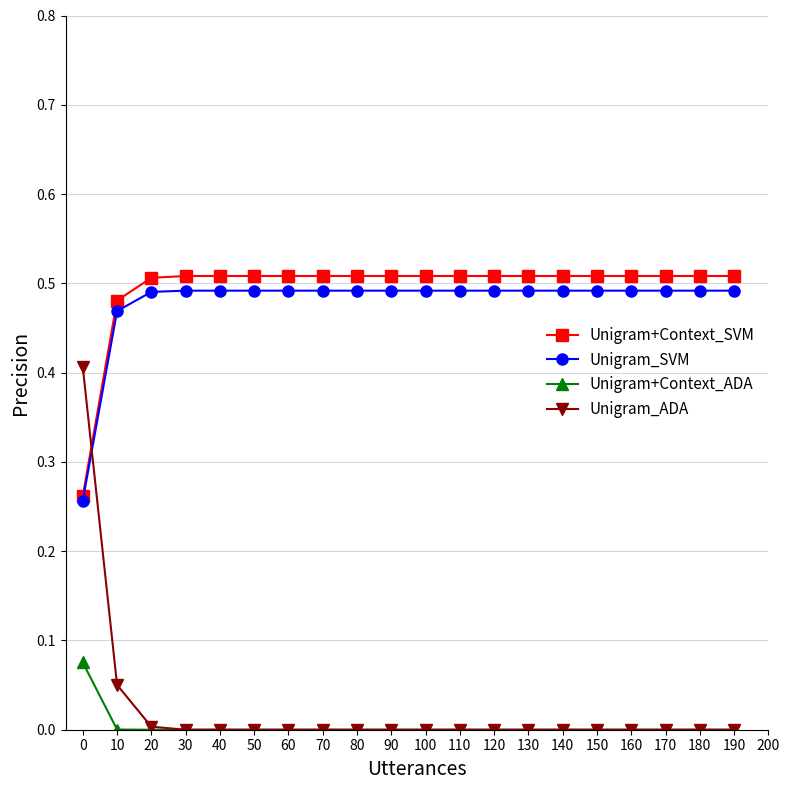

The value of Unigram+Context_ADA at 130 is 0.0. True or false?

True